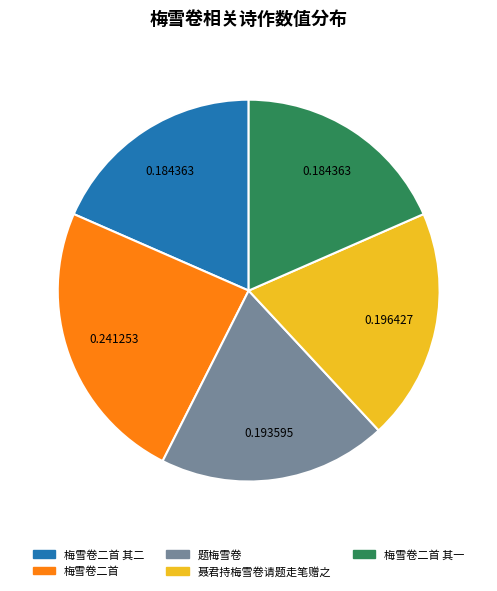

Is there any slice that represents more than half of the pie?

No